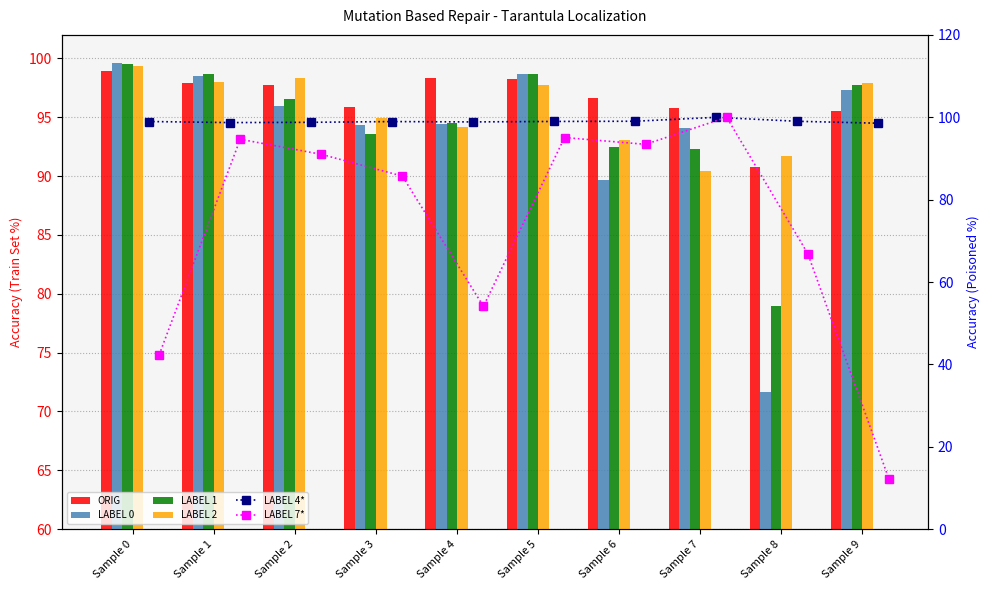

The LABEL 4* series shows 98.6 at Sample 9. True or false?

True